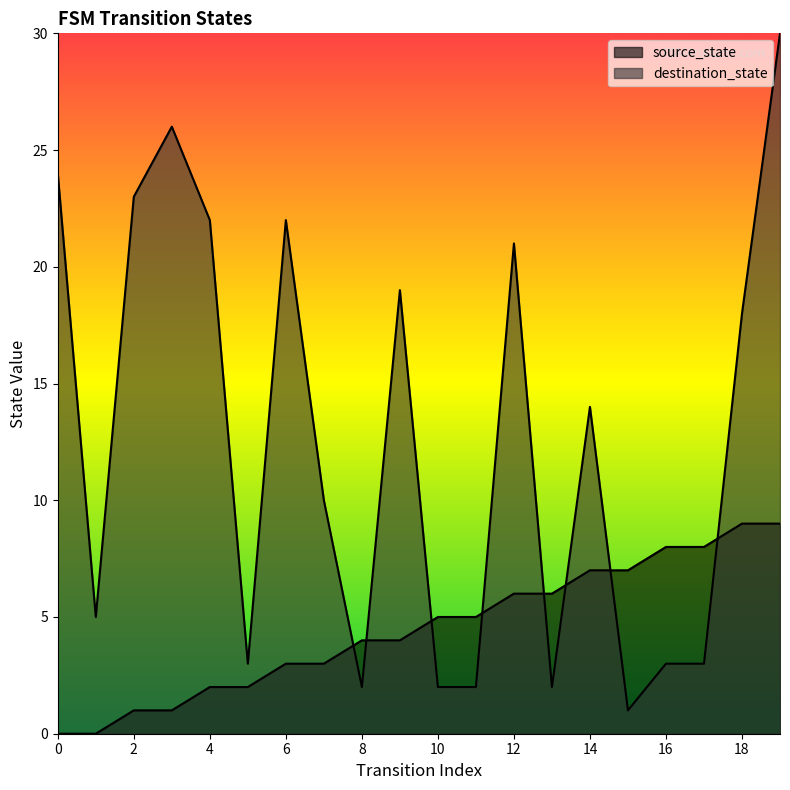

The source_state series shows 5 at 19. True or false?

False